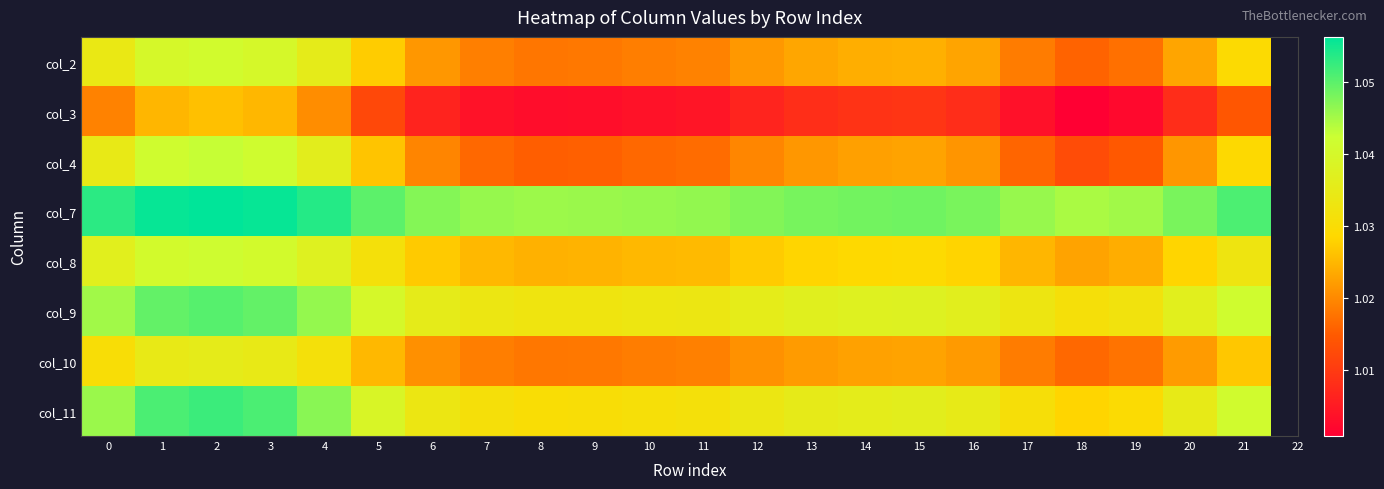

At how many categories does at least one series exceed 1?

22